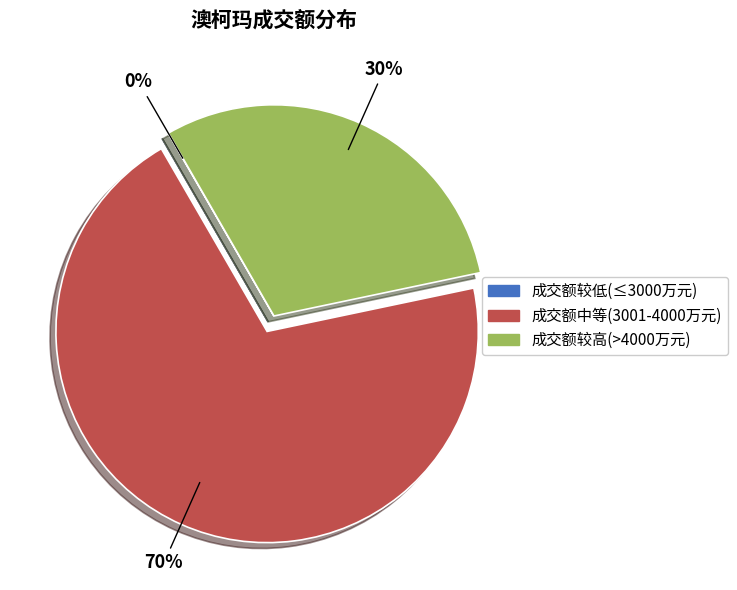

Is there a majority slice in this chart?

Yes